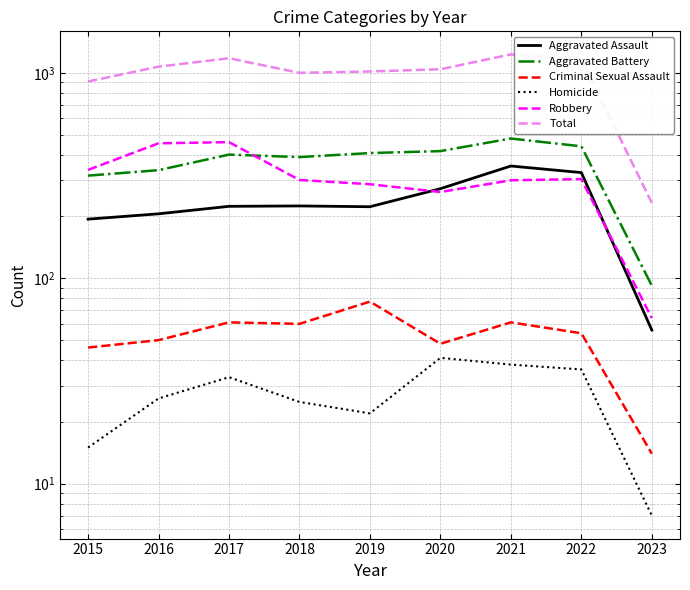

What is the total value across all series at 2018?

2000